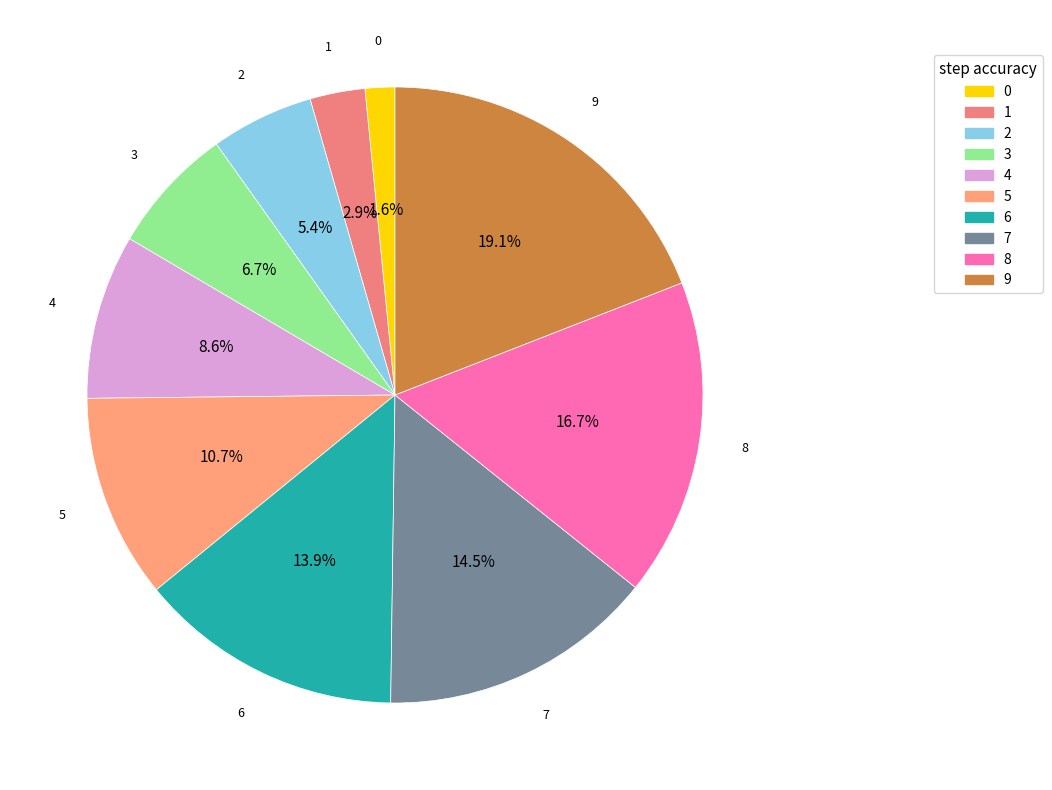

Which slice is the largest?

9